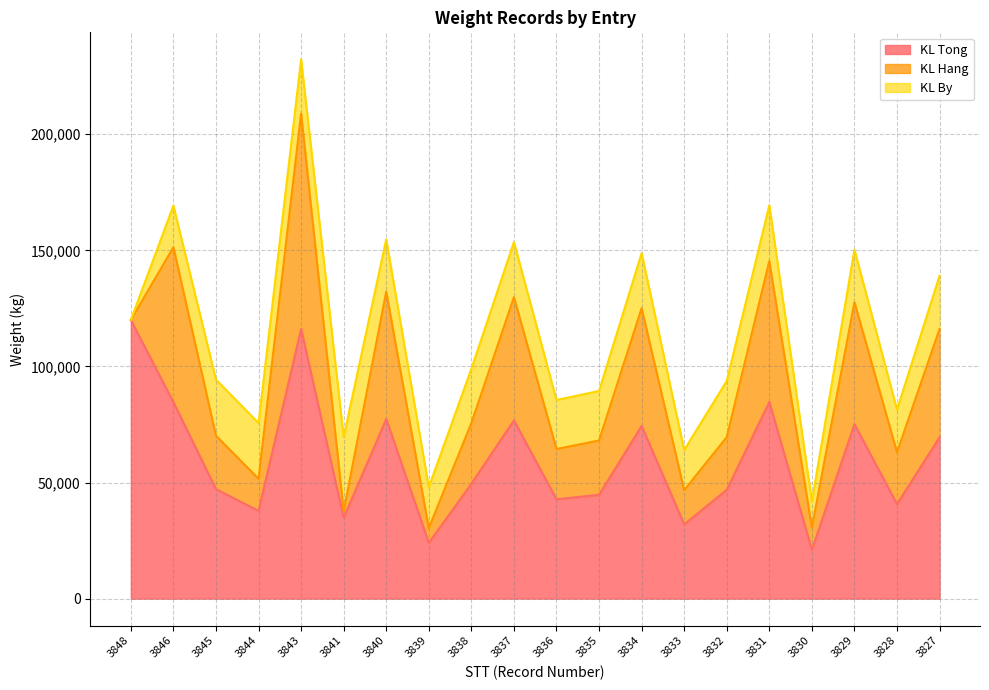

Does the chart display data point markers on the line(s)?

No